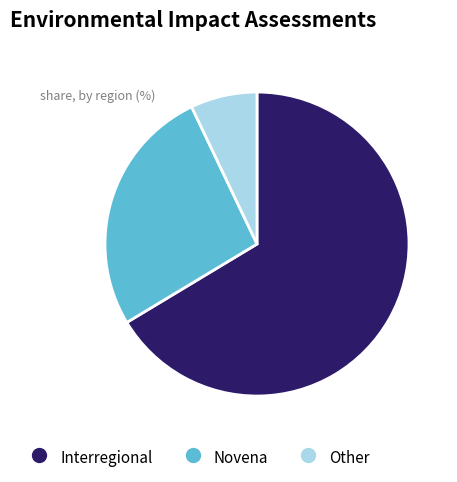

Which category has the biggest portion of the pie?

Interregional